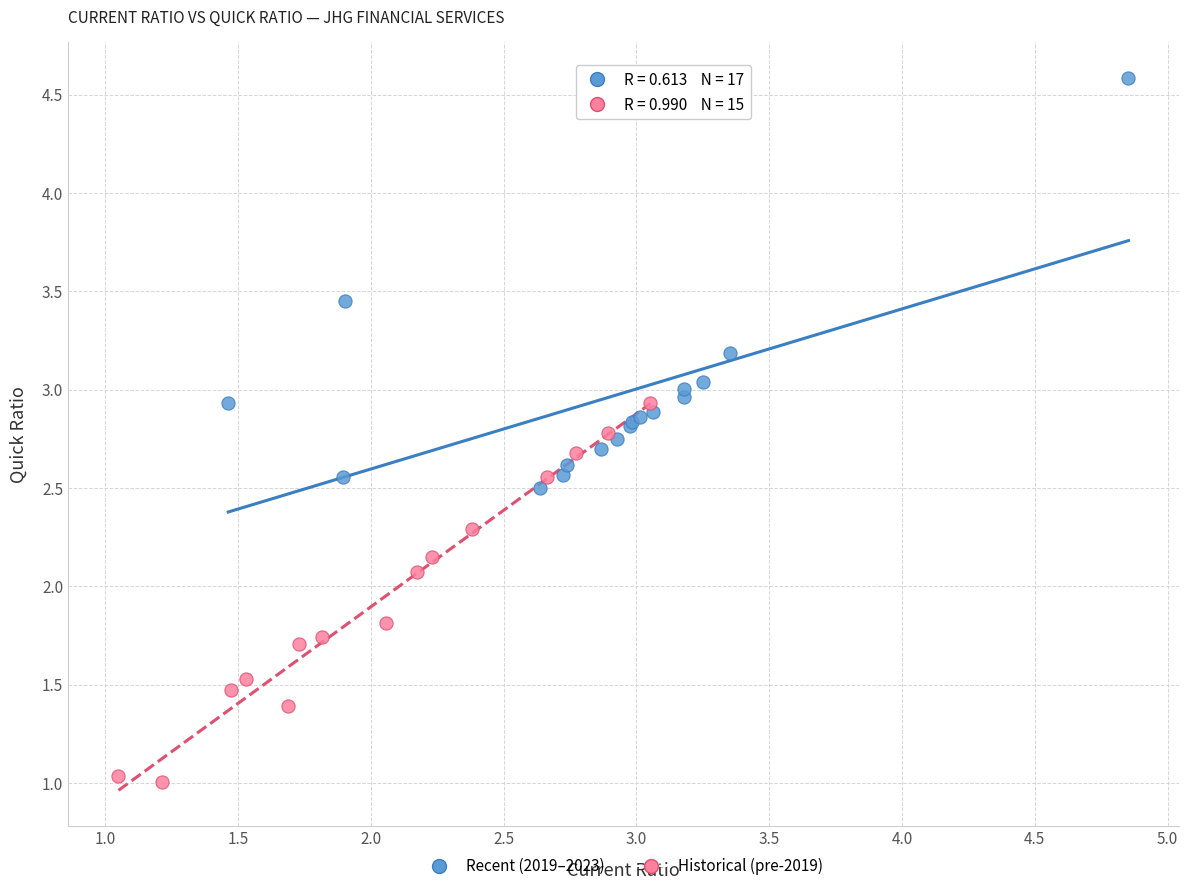

Which series has the largest Y range (max minus min)?

Recent (2019–2023)